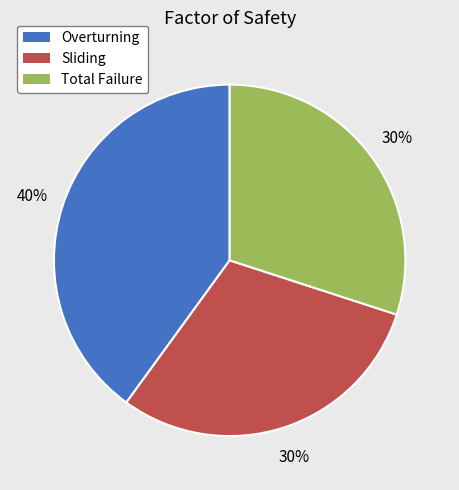

Count the number of slices in the pie.

3